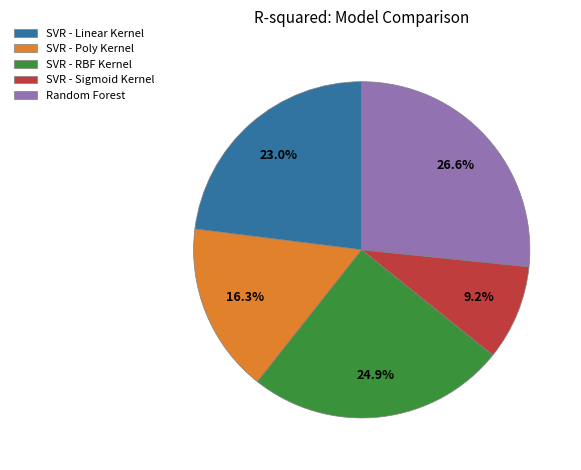

Is it true that SVR - Linear Kernel is 37% of the pie?

False